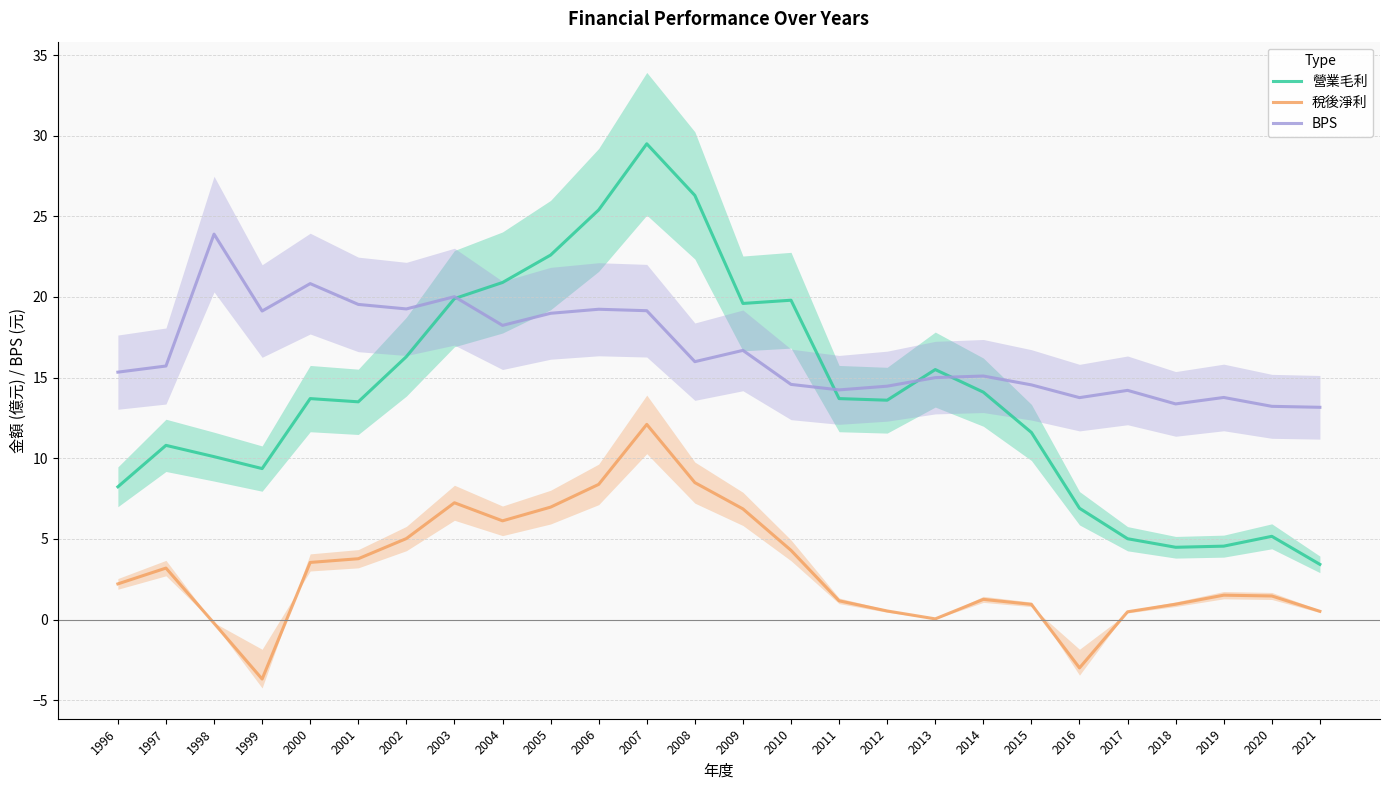

Reading right to left, transcribe all the data shown in this chart.

營業毛利: 3.4	5.2	4.5	4.5	5.0	6.9	11.6	14.1	15.5	13.6	13.7	19.8	19.6	26.3	29.5	25.4	22.6	20.9	19.9	16.3	13.5	13.7	9.4	10.1	10.8	8.2
稅後淨利: 0.5	1.5	1.5	0.9	0.5	-3.0	0.9	1.2	0.0	0.5	1.2	4.3	6.9	8.5	12.1	8.4	7.0	6.1	7.2	5.0	3.8	3.5	-3.7	-0.2	3.2	2.2
BPS: 13.2	13.2	13.8	13.4	14.2	13.8	14.6	15.1	15.0	14.5	14.2	14.6	16.7	16.0	19.1	19.2	19.0	18.2	20.0	19.3	19.5	20.8	19.1	23.9	15.7	15.3